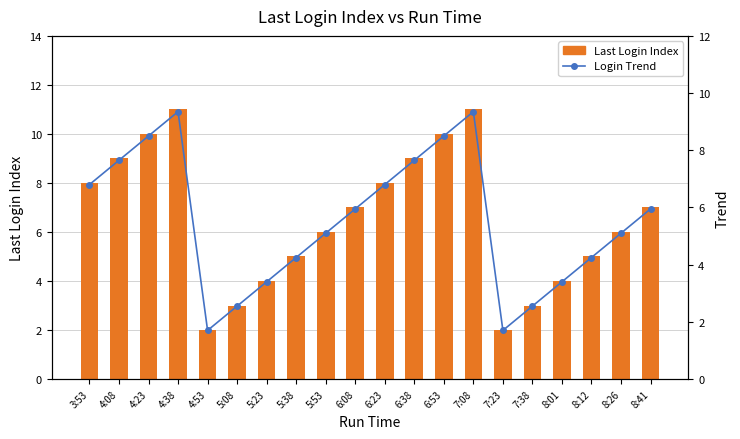

Between 6:38 and 4:38, which is larger?

4:38